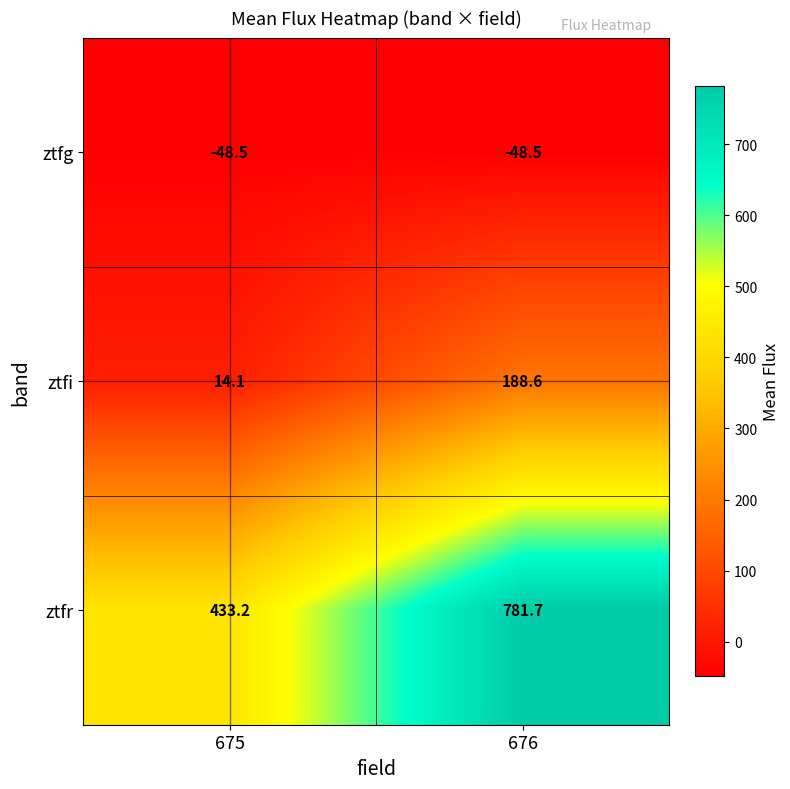

The value of ztfi at 676 is 188.6. True or false?

True